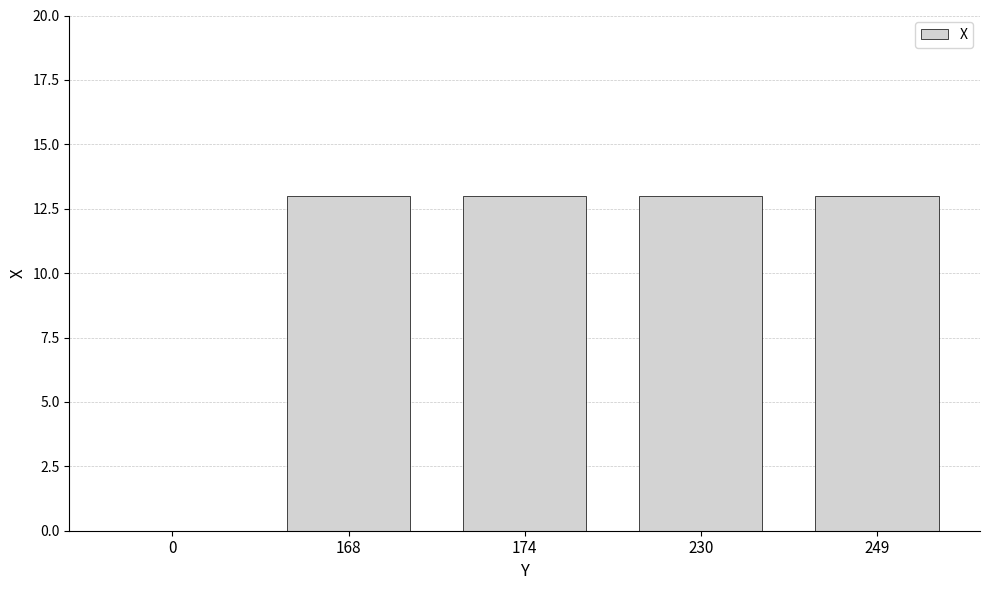

What is the average value?

10